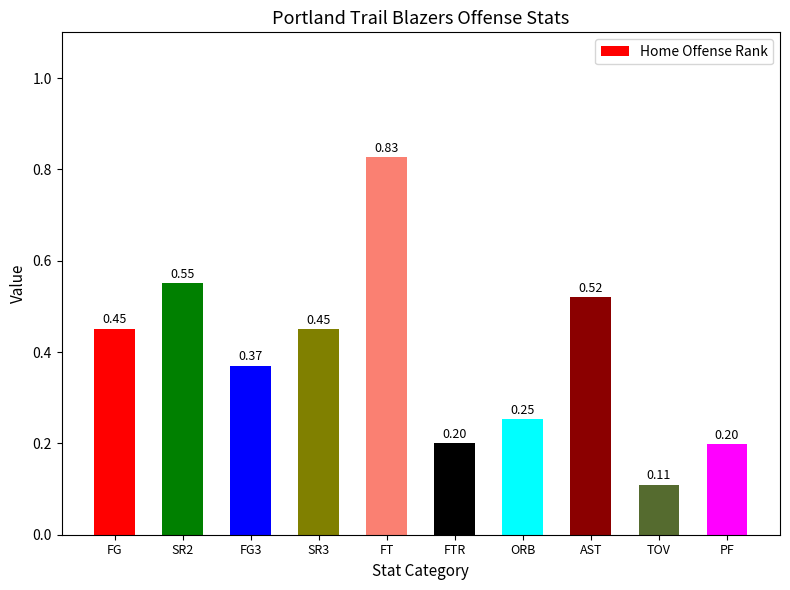

What is the sum of all values?

3.9